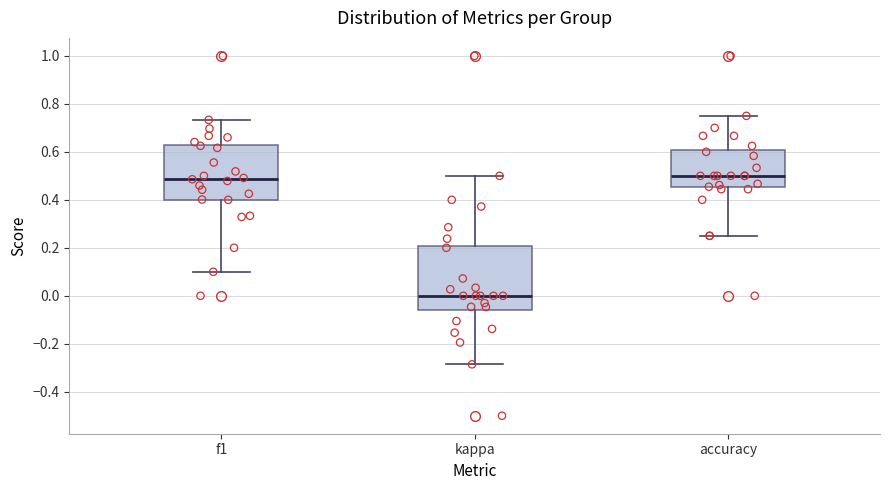

Reading left to right, read every box against the y-axis: the position of its median line, the range the box covers, and the ends of its whiskers. The values are not printed on the chart, so give them approximately, as read against the axis.

f1: median 0.48, box 0.40 to 0.62, whiskers 0.10 to 0.74
kappa: median 0.00, box -0.06 to 0.20, whiskers -0.28 to 0.50
accuracy: median 0.50, box 0.46 to 0.60, whiskers 0.26 to 0.76